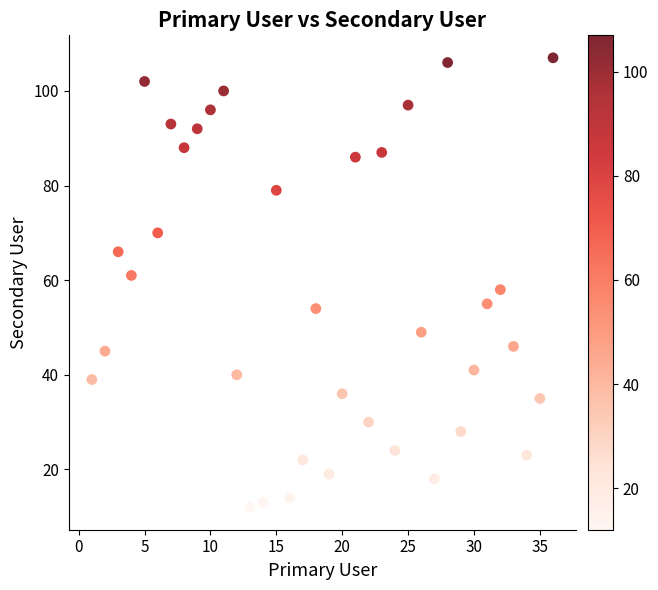

What is the range of X values (max minus min)?

35